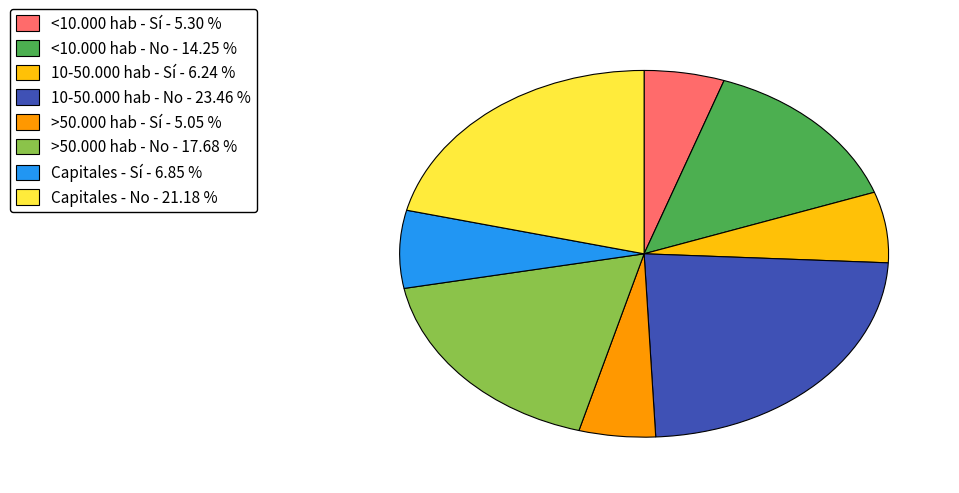

Is there any slice that represents more than half of the pie?

No